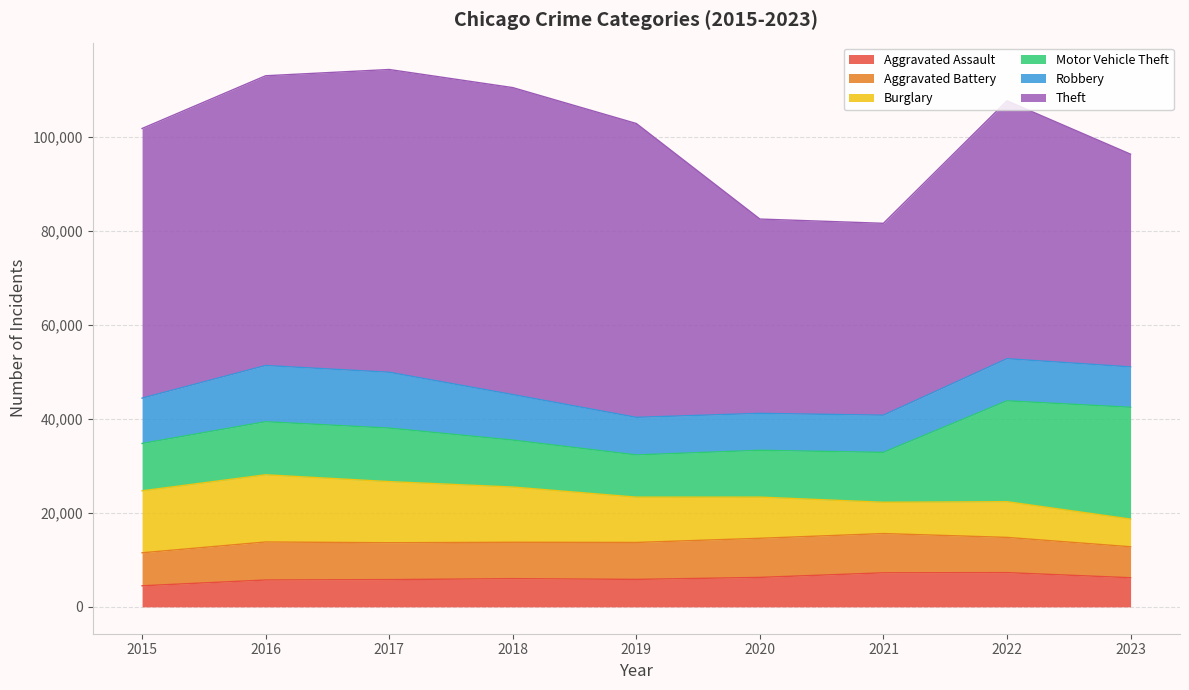

What is the value of the Aggravated Battery point at the 8th from the left?

7493